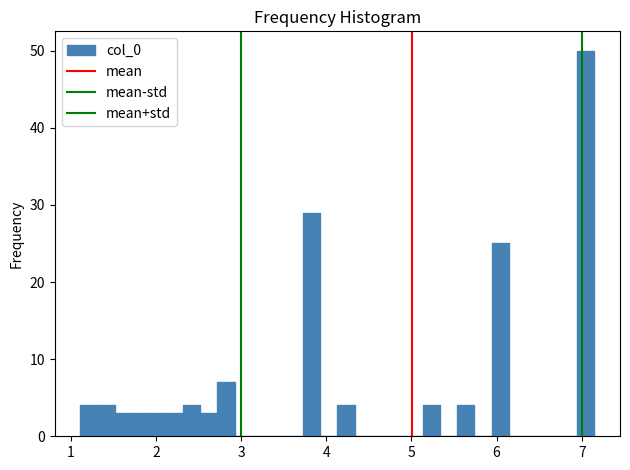

Around what value on the x-axis is the tallest bar? Give the approximate position of its centre, as read against the axis.

7.0